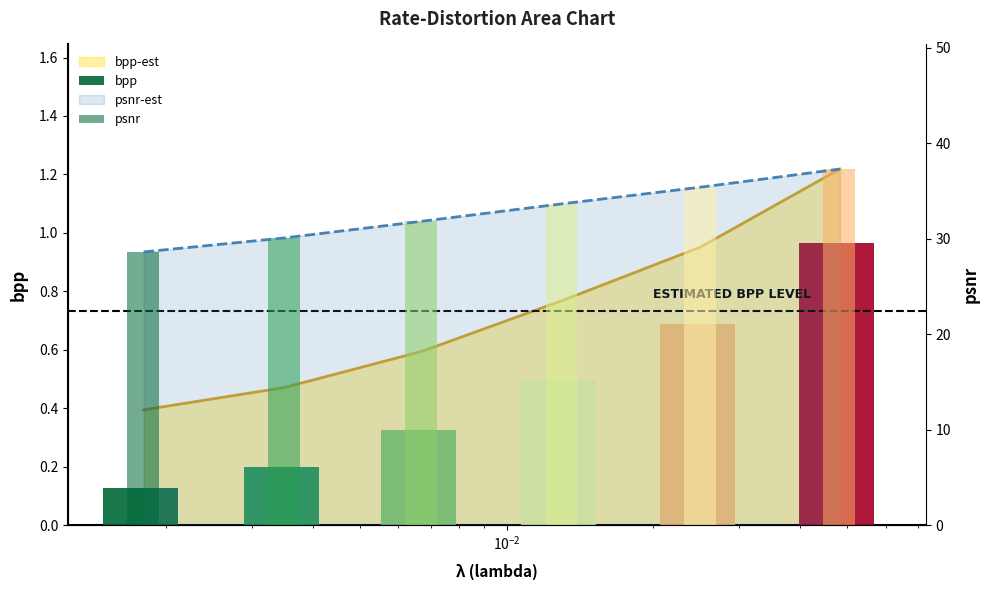

How many bars are there in total?

12